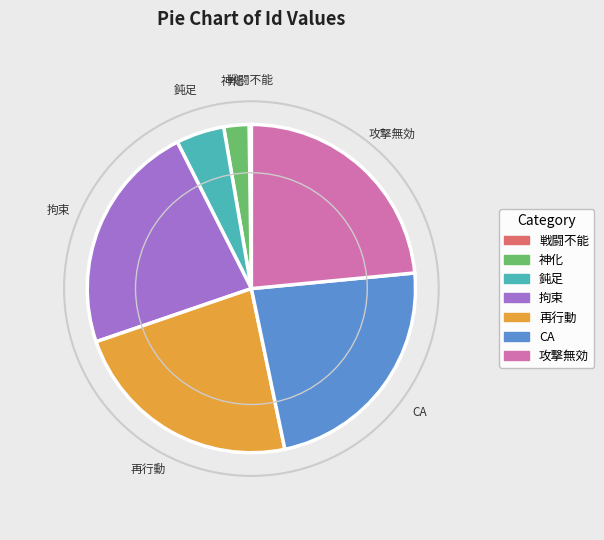

Does 攻撃無効 represent more than half of the total?

No